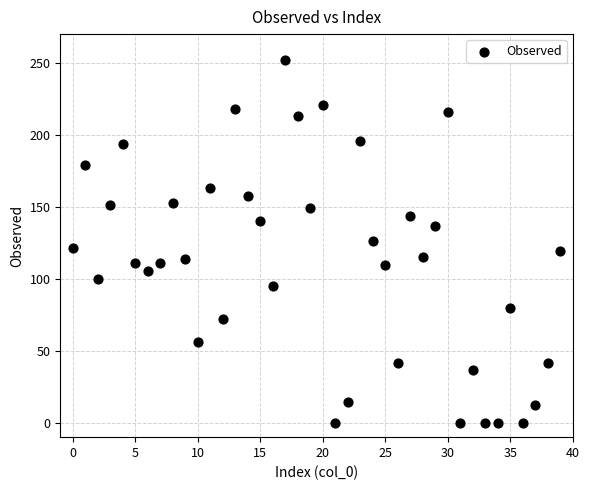

What is the range of Y values (max minus min)?

252.0